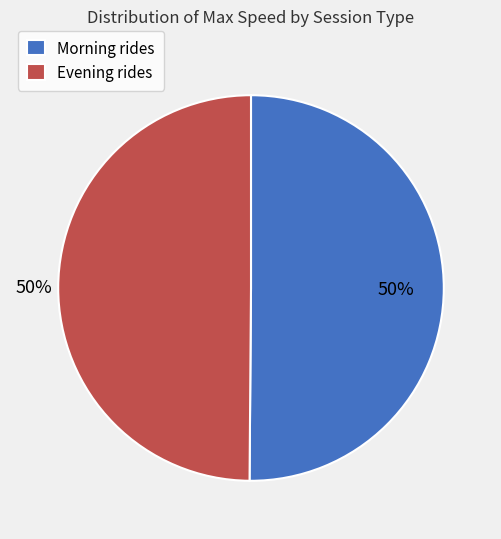

What is the ratio of the value at Morning rides to the value at Evening rides?

1.0